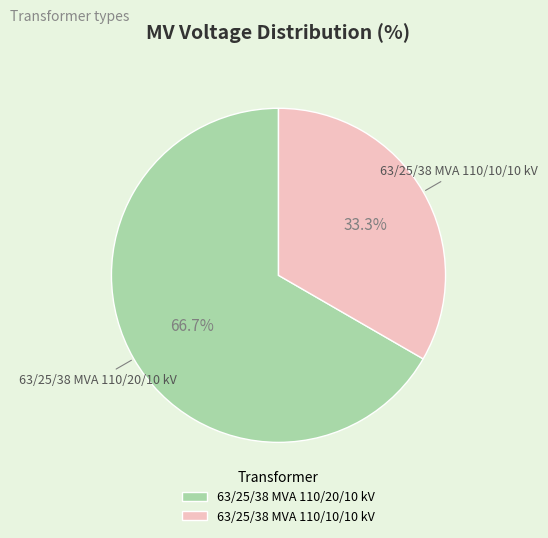

Is the sum of 63/25/38 MVA 110/20/10 kV and 63/25/38 MVA 110/10/10 kV greater than half?

Yes